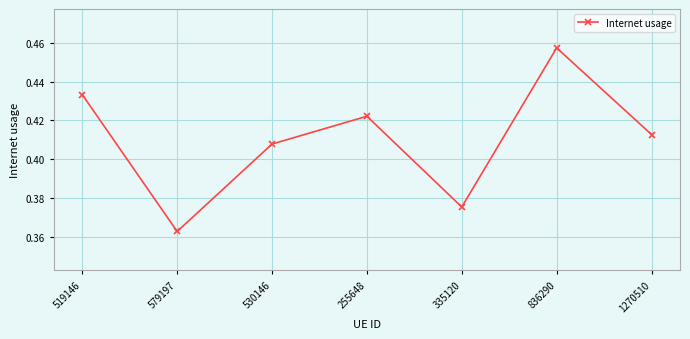

Which label corresponds to the largest value in the chart?

836290